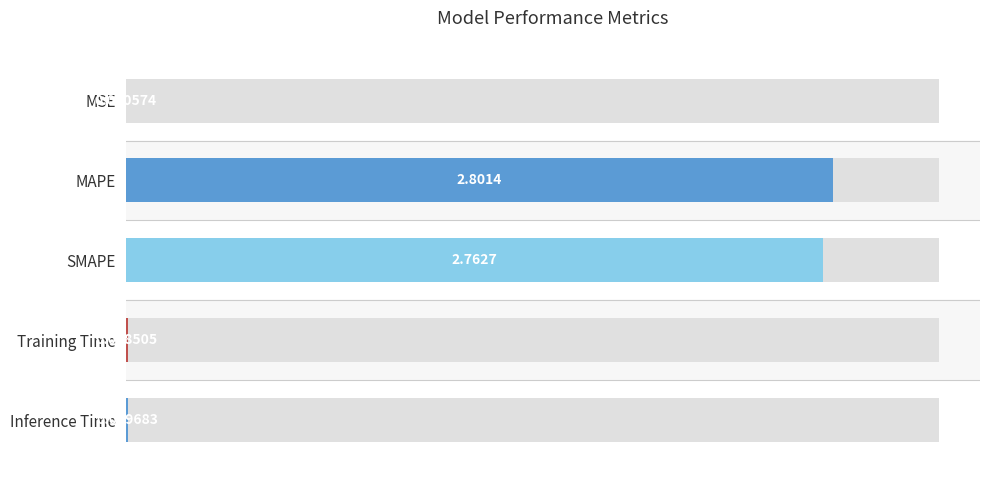

The value at MSE is 0.0. True or false?

False